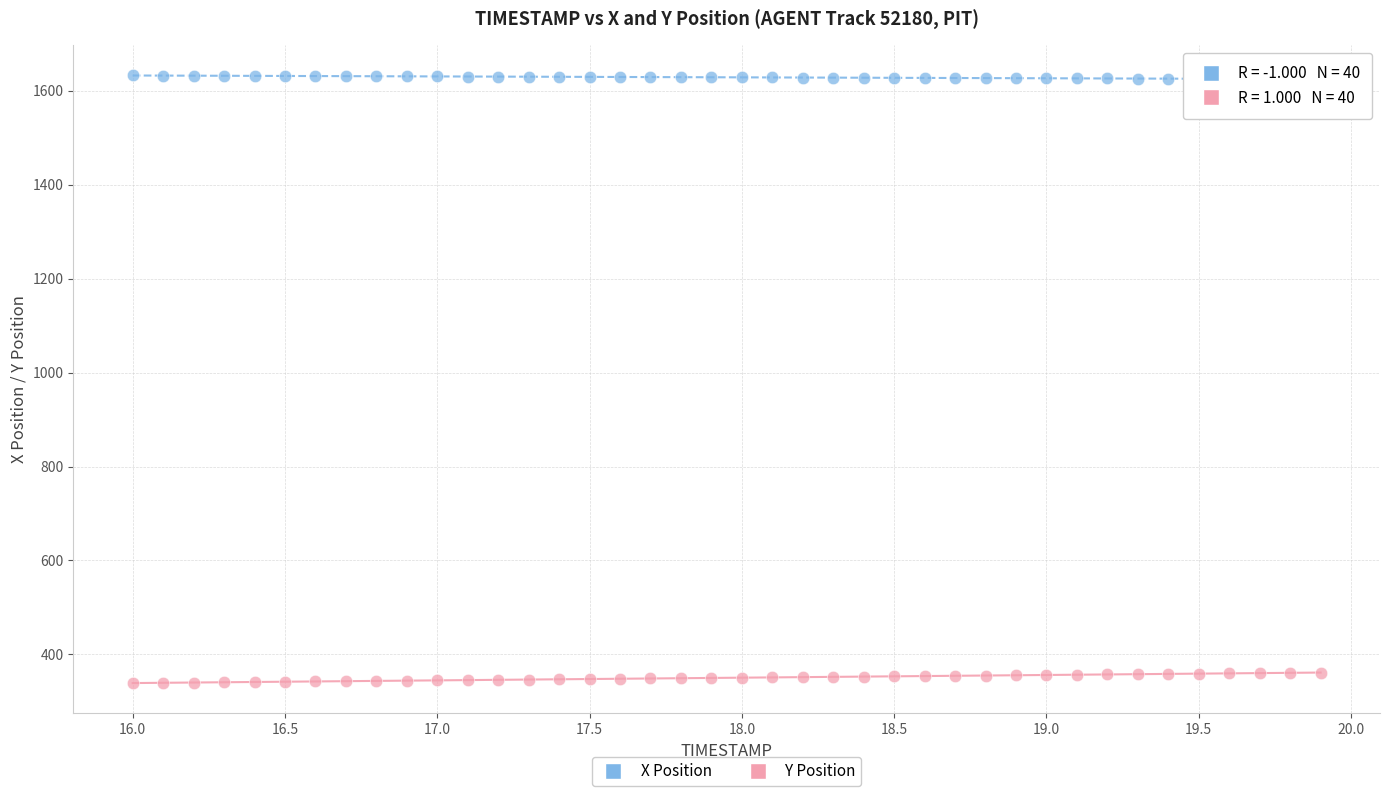

Which series reaches the maximum Y coordinate?

X Position